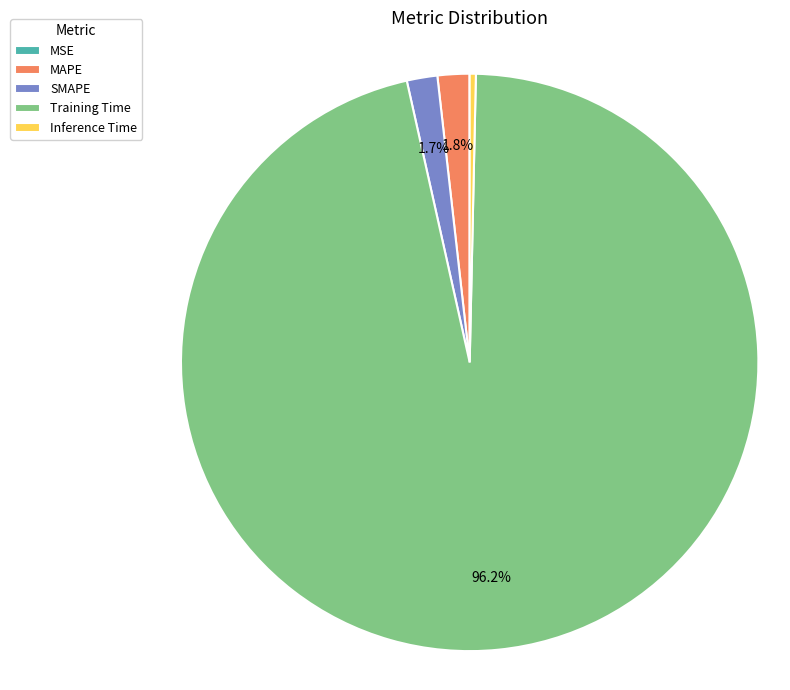

Does any single category account for the majority?

Yes